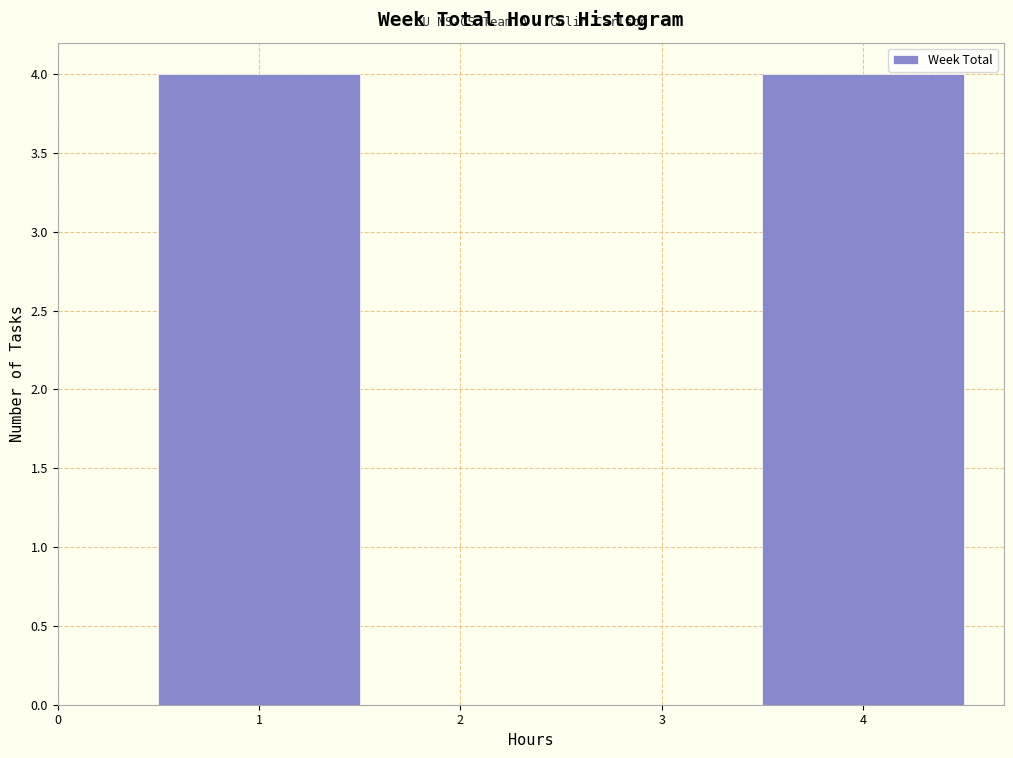

Reading left to right, list every bar in this chart as the range it spans on the x-axis followed by its height. The values are not printed on the chart, so give them approximately, as read against the axis.

0.5 to 1.5: 4
1.5 to 2.5: 0
2.5 to 3.5: 0
3.5 to 4.5: 4